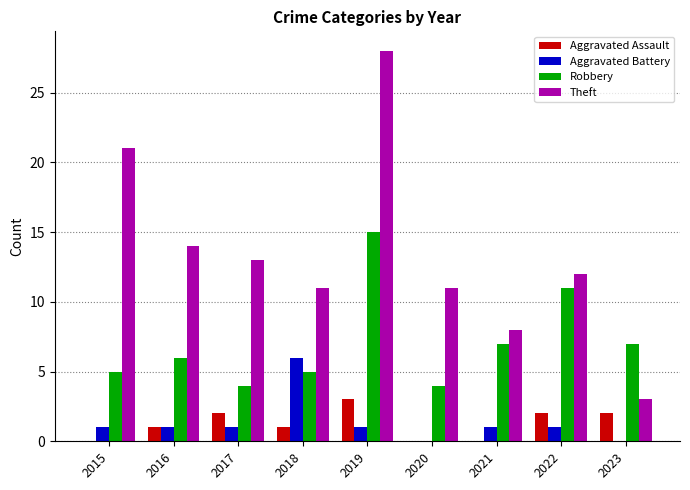

What is the spread (max minus min) of values at 2016?

13